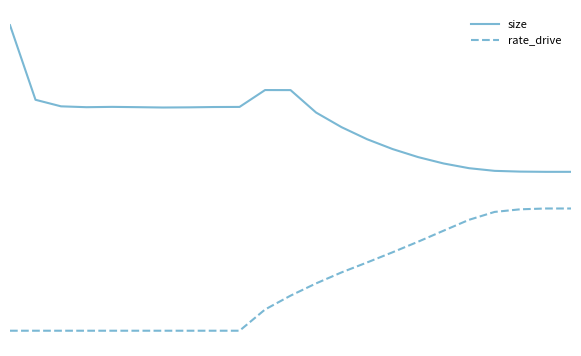

What are all the series names shown in the legend?

size, rate_drive